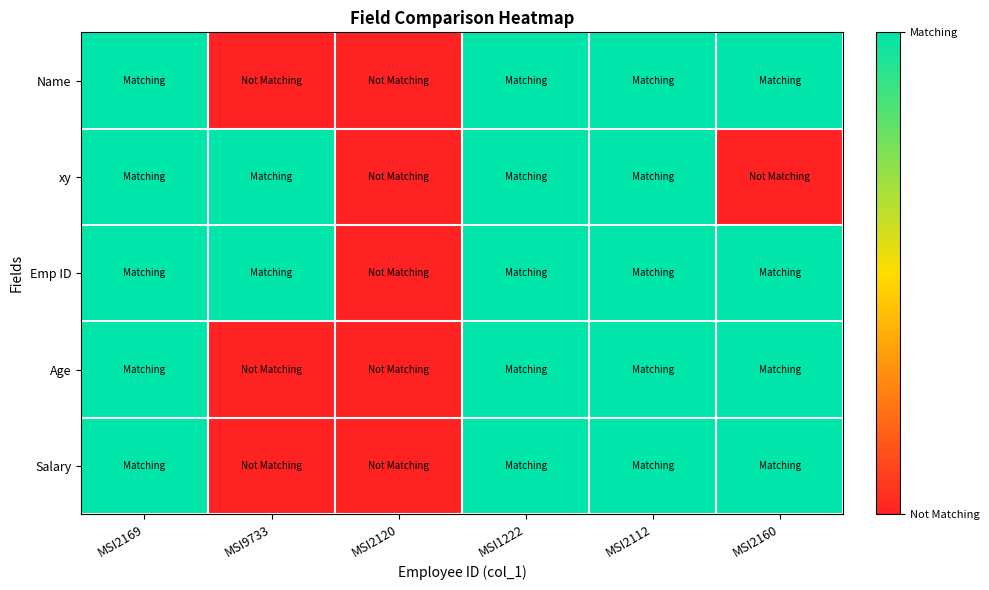

Between MSI2169 and MSI2112, which is larger?

MSI2169